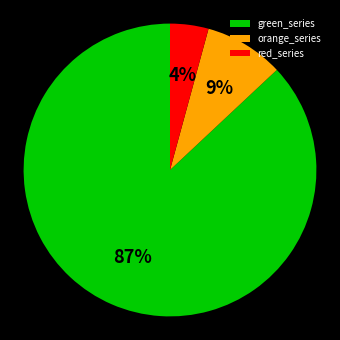

To the nearest percent, what portion does green_series represent?

87%